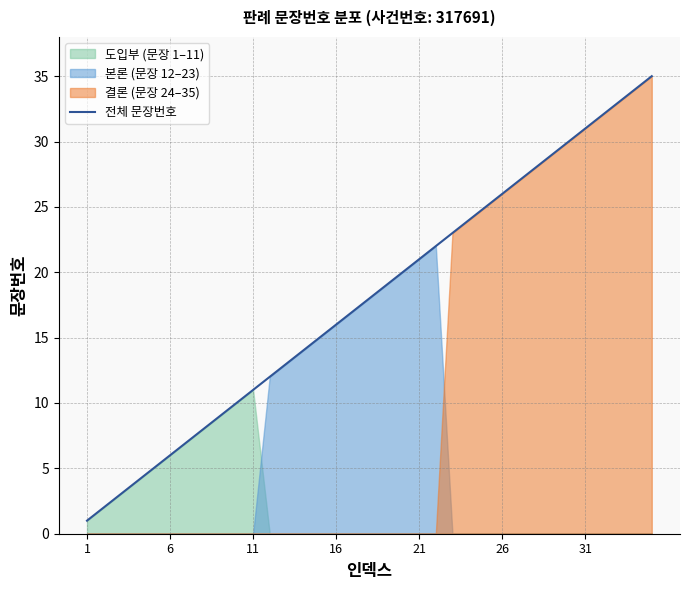

Reading left to right, extract all data points from this chart.

1	2	3	4	5	6	7	8	9	10	11	12	13	14	15	16	17	18	19	20	21	22	23	24	25	26	27	28	29	30	31	32	33	34	35